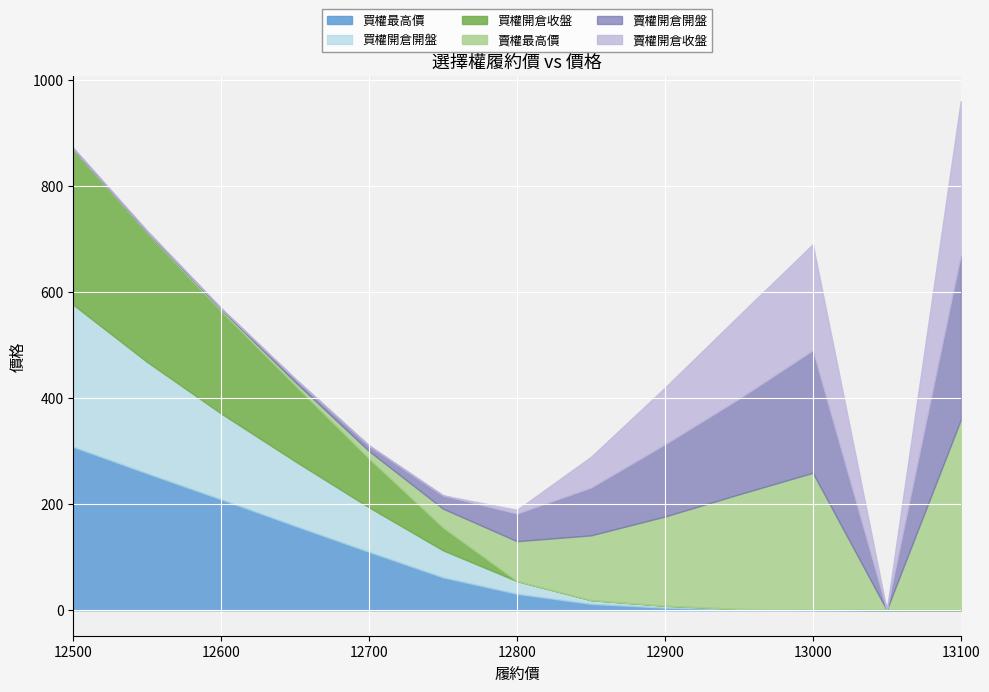

True or false: 賣權最高價 and 賣權開倉收盤 cross at least once.

False